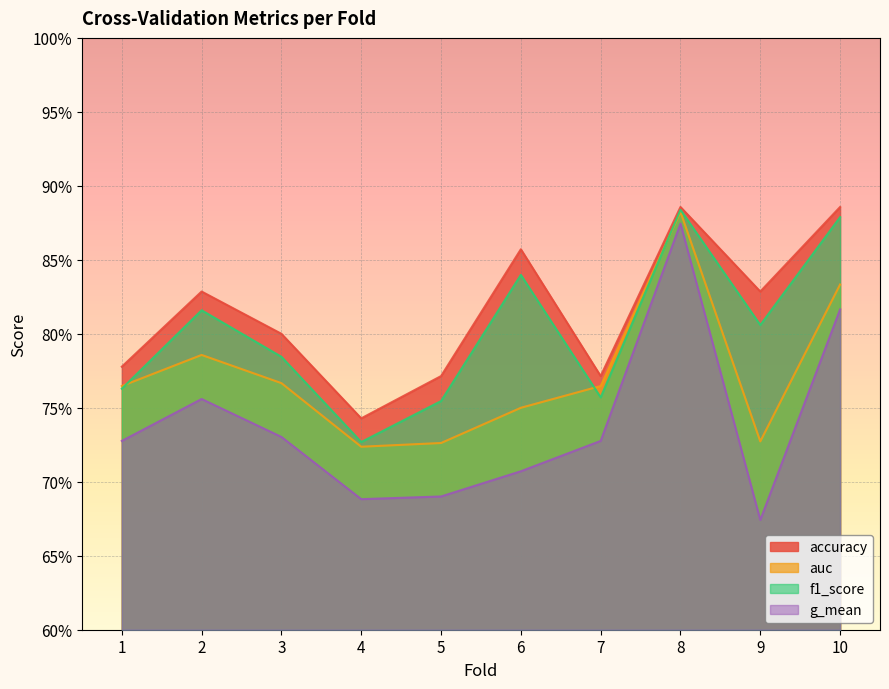

Reading right to left, what are all the values shown in this chart?

accuracy: 0.9	0.8	0.9	0.8	0.9	0.8	0.7	0.8	0.8	0.8
auc: 0.8	0.7	0.9	0.8	0.8	0.7	0.7	0.8	0.8	0.8
f1_score: 0.9	0.8	0.9	0.8	0.8	0.8	0.7	0.8	0.8	0.8
g_mean: 0.8	0.7	0.9	0.7	0.7	0.7	0.7	0.7	0.8	0.7